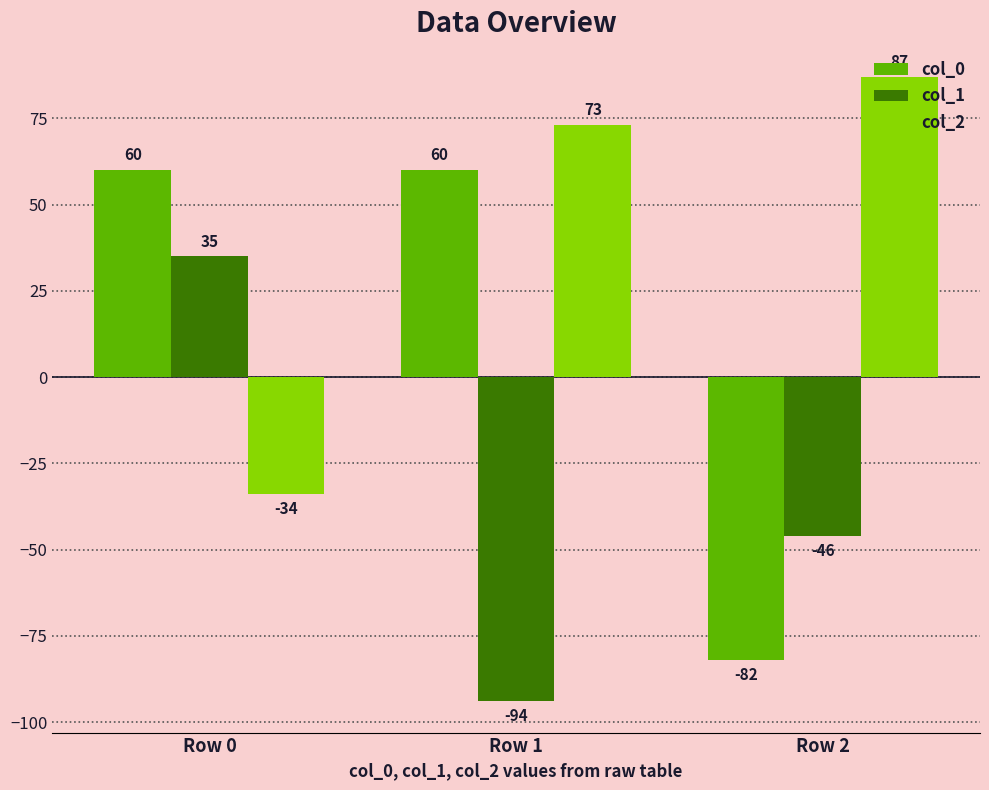

What is the total value across all series at Row 0?

61